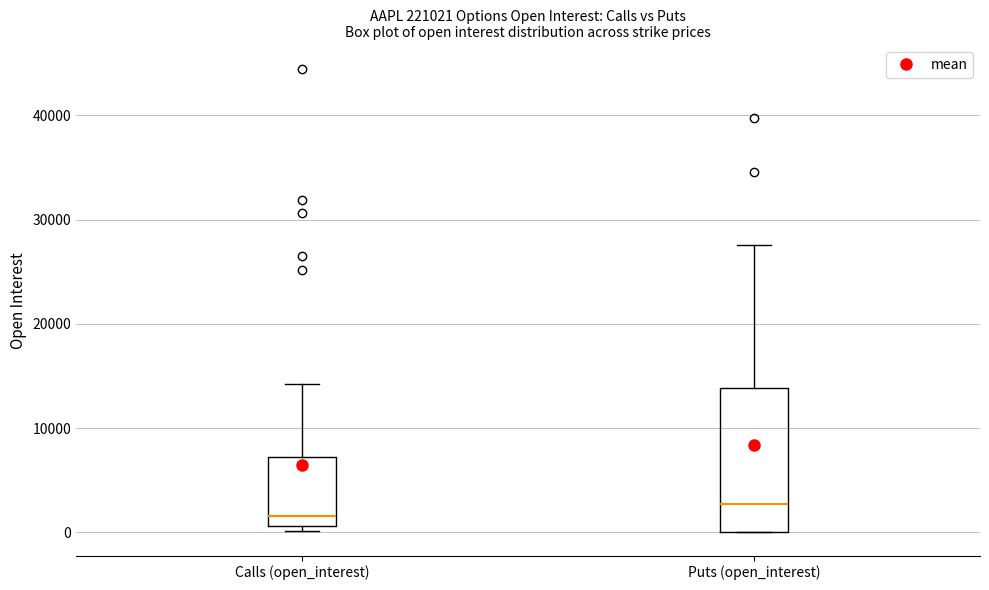

Which box is the tallest, from its lower edge to its upper edge?

Puts (open_interest)